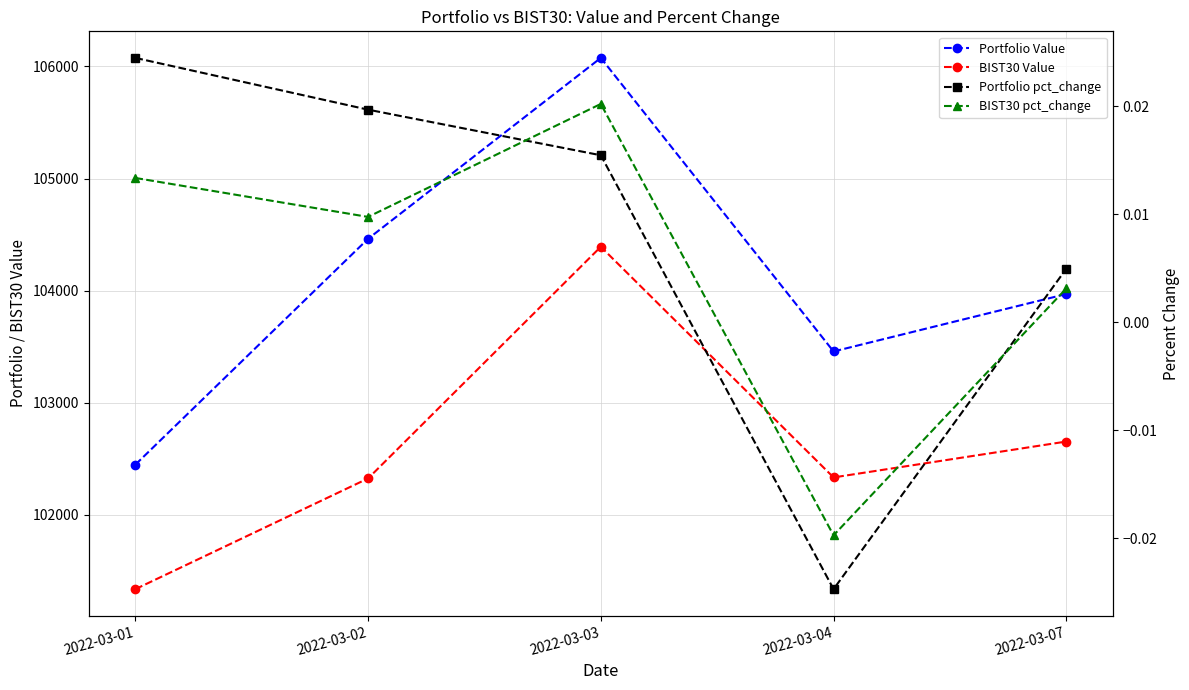

Reading left to right, transcribe all the data shown in this chart.

Portfolio Value: 2022-03-01=102446.4	2022-03-02=104462.0	2022-03-03=106076.4	2022-03-04=103456.8	2022-03-07=103969.3
BIST30 Value: 2022-03-01=101335.6	2022-03-02=102323.6	2022-03-03=104391.0	2022-03-04=102332.7	2022-03-07=102652.9
Portfolio pct_change: 2022-03-01=0.0	2022-03-02=0.0	2022-03-03=0.0	2022-03-04=-0.0	2022-03-07=0.0
BIST30 pct_change: 2022-03-01=0.0	2022-03-02=0.0	2022-03-03=0.0	2022-03-04=-0.0	2022-03-07=0.0